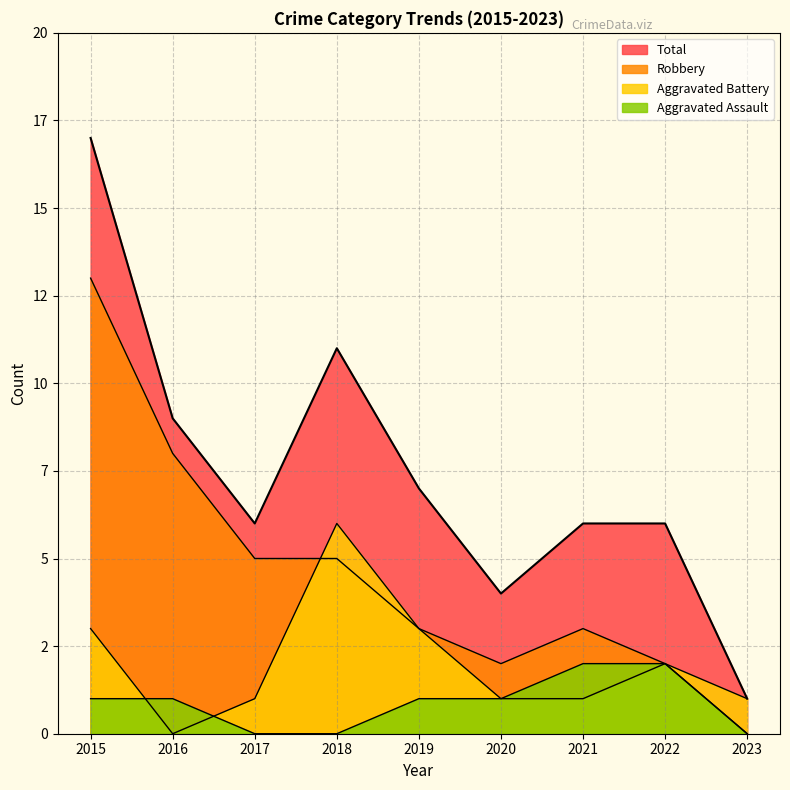

How many series are shown in this chart?

4